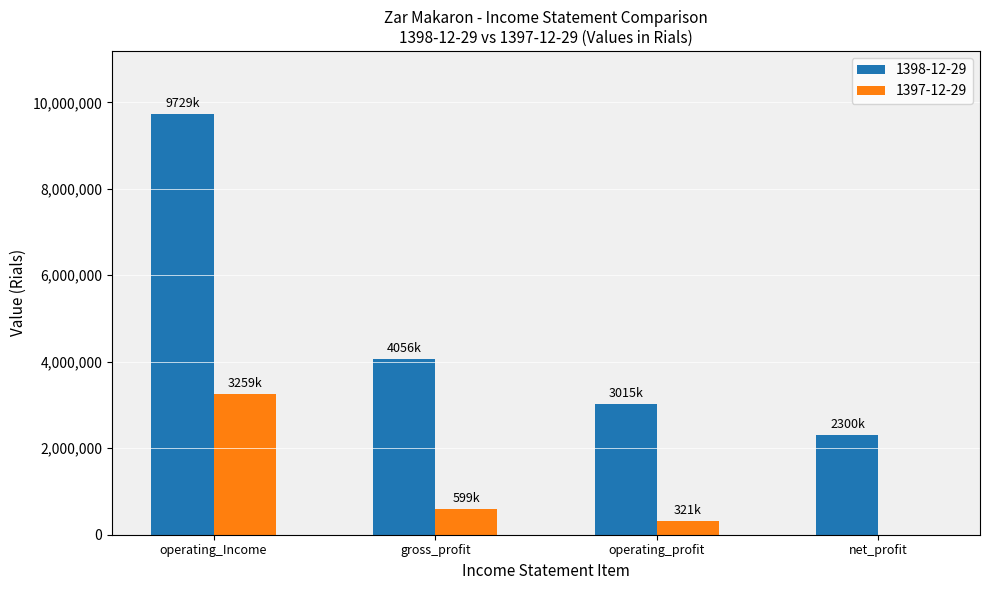

Reading right to left, transcribe all the data shown in this chart.

1398-12-29: net_profit=2300055	operating_profit=3015375	gross_profit=4055656	operating_Income=9728600
1397-12-29: net_profit=0	operating_profit=321284	gross_profit=598958	operating_Income=3258510